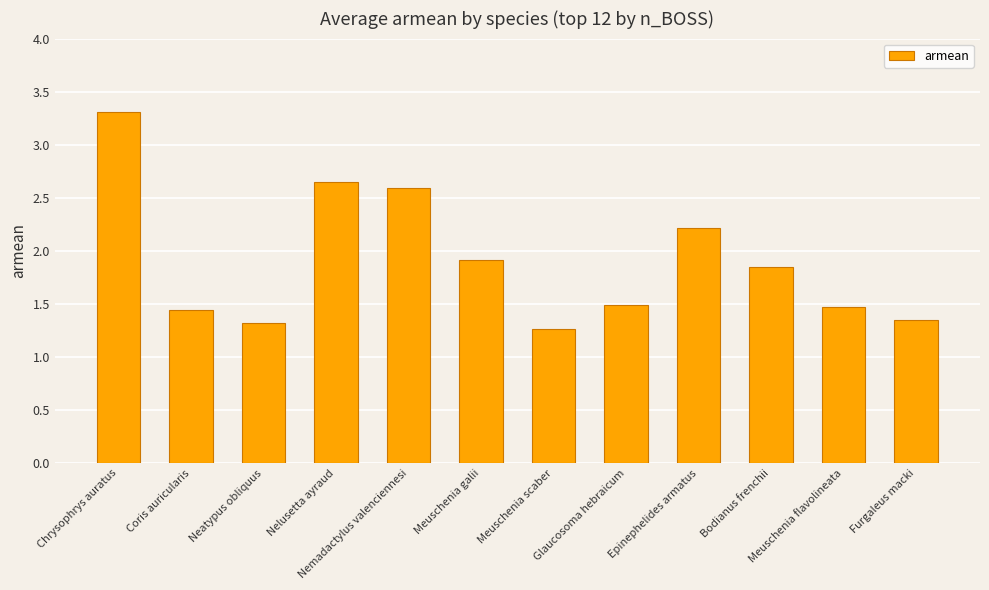

Are the bars grouped side by side (vs. stacked)?

No